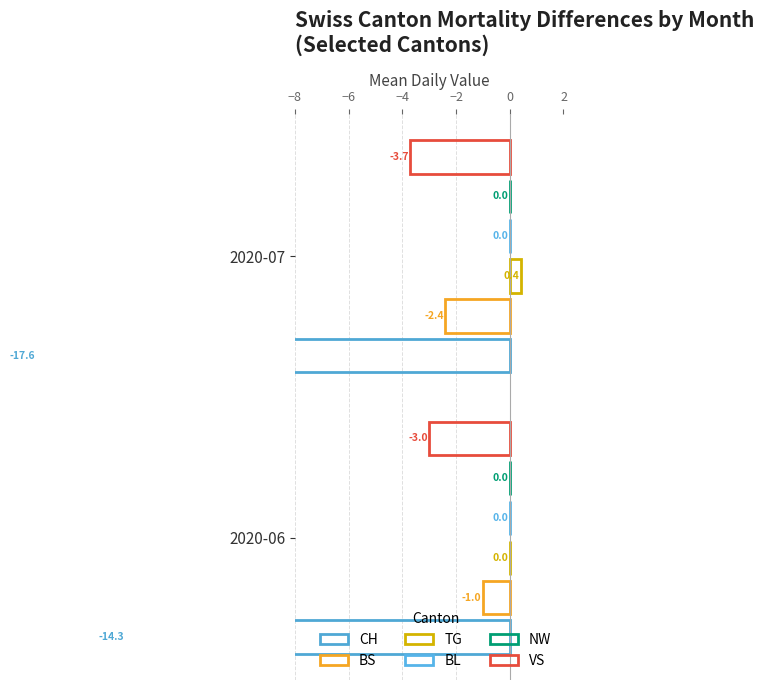

Rank the series at −6 from lowest to highest value.

CH, VS, BS, BL, NW, TG